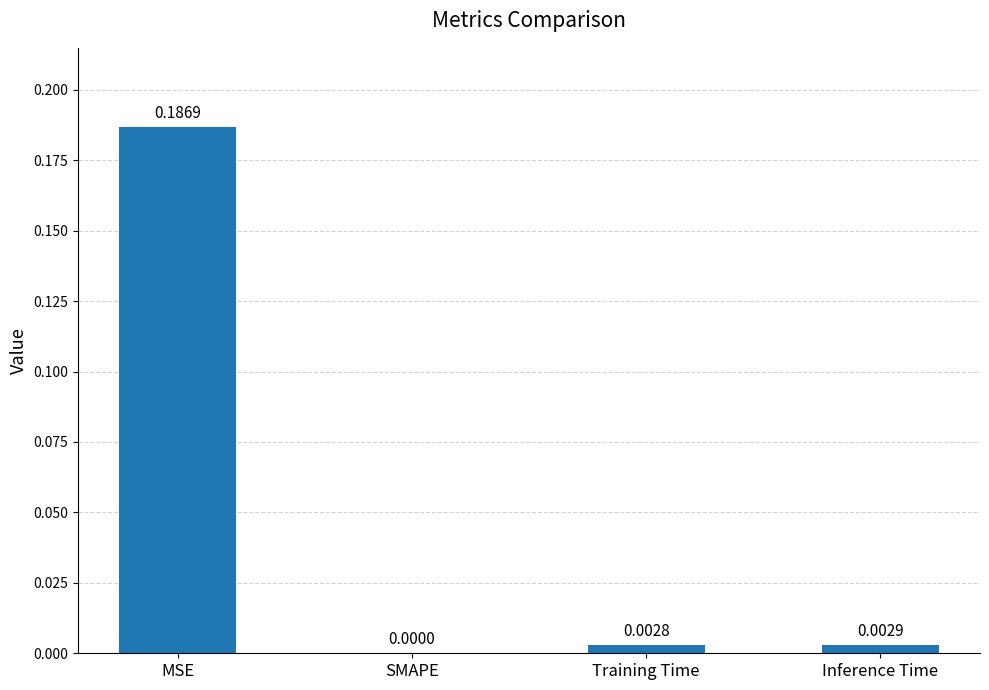

At which category does the chart reach its peak across all series?

MSE